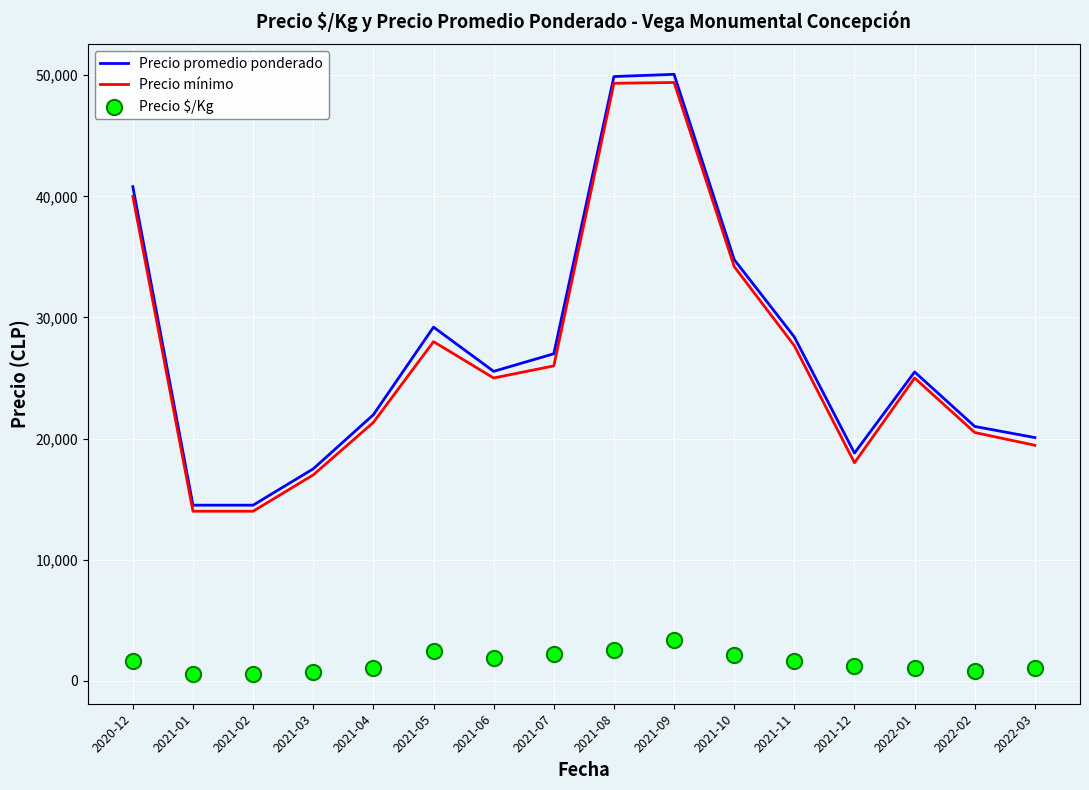

Which series has the largest Y range (max minus min)?

Precio promedio ponderado